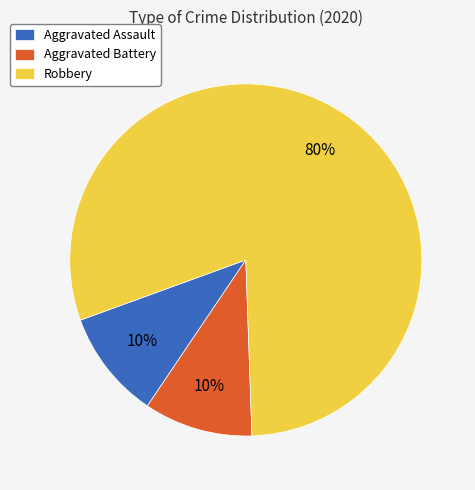

Do Robbery and Aggravated Assault together represent more than half of the pie?

Yes